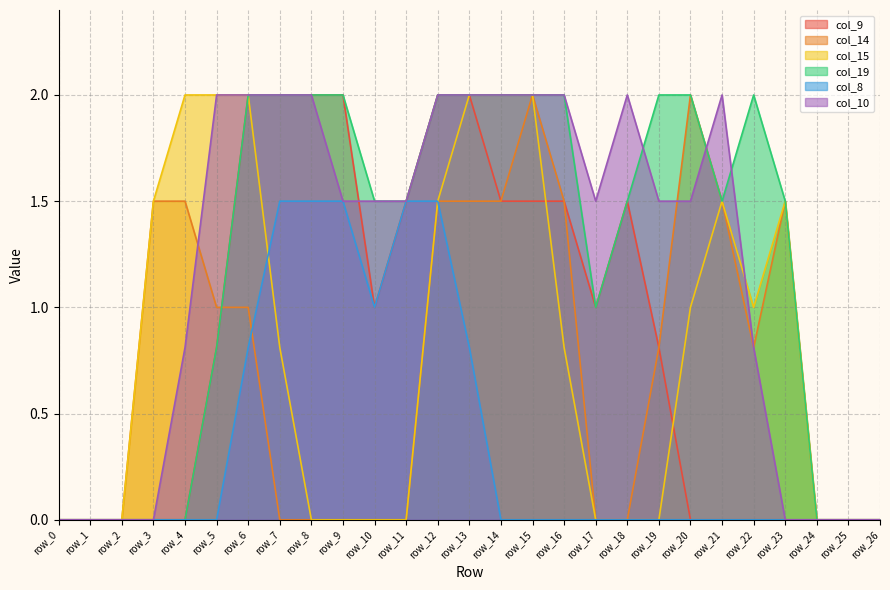

What is the spread (max minus min) of values at row_3?

1.5